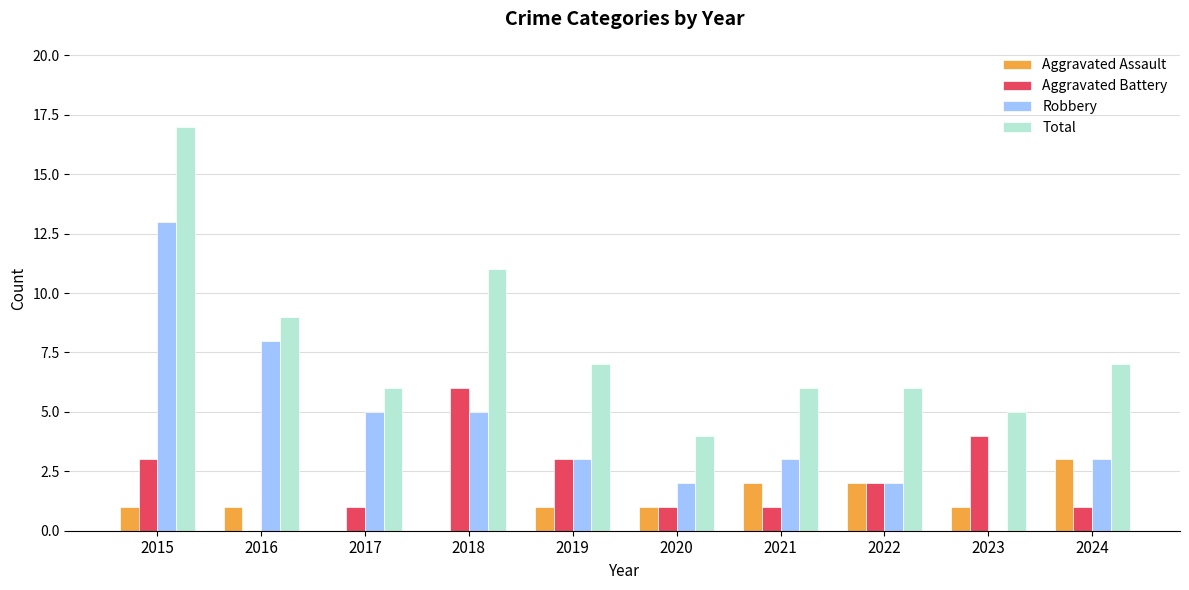

What are all the series names shown in the legend?

Aggravated Assault, Aggravated Battery, Robbery, Total